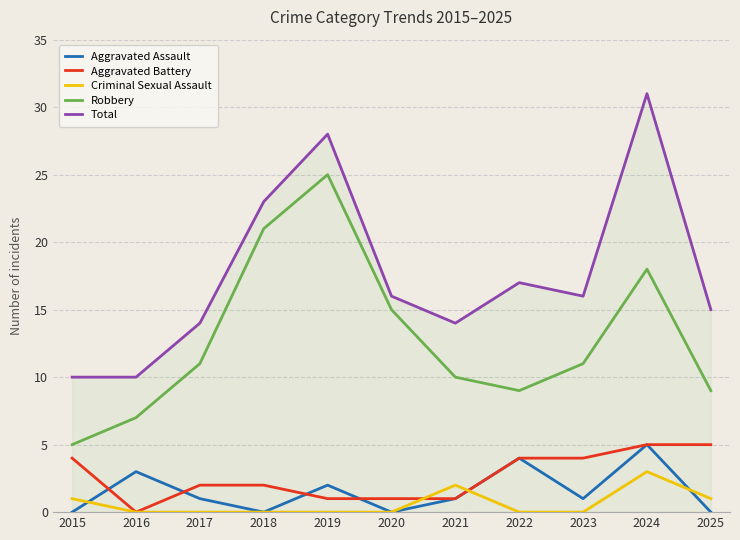

At which category does the chart reach its peak across all series?

2024